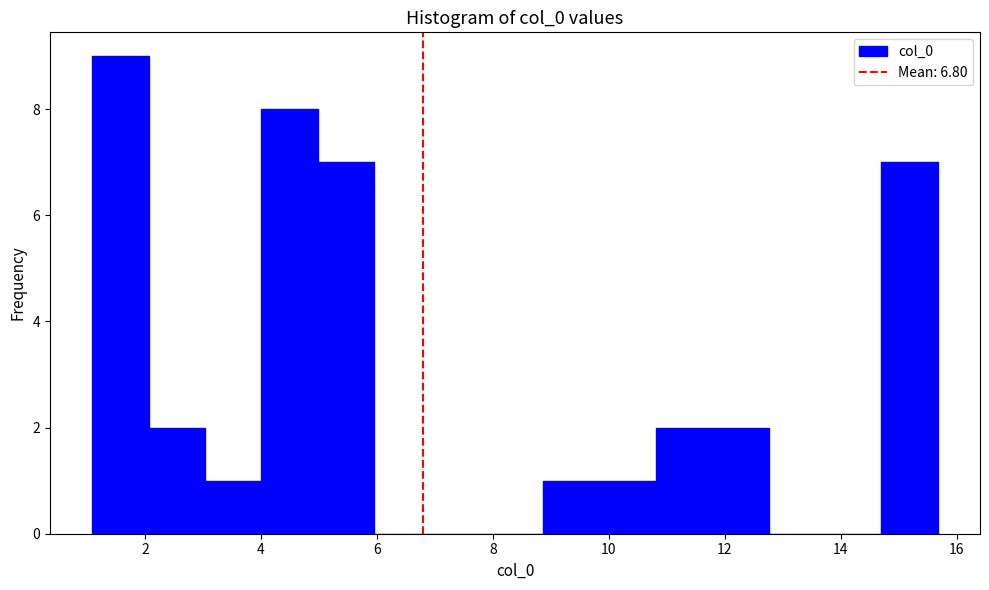

Reading left to right, list every bar in this chart as the range it spans on the x-axis followed by its height. Neither the bar edges nor the heights are printed on the chart, so give them approximately, as read against the axes.

1.0 to 2.0: 9
2.0 to 3.0: 2
3.0 to 4.0: 1
4.0 to 5.0: 8
5.0 to 6.0: 7
6.0 to 7.0: 0
7.0 to 7.8: 0
7.8 to 8.8: 0
8.8 to 9.8: 1
9.8 to 10.8: 1
10.8 to 11.8: 2
11.8 to 12.8: 2
12.8 to 13.8: 0
13.8 to 14.8: 0
14.8 to 15.6: 7